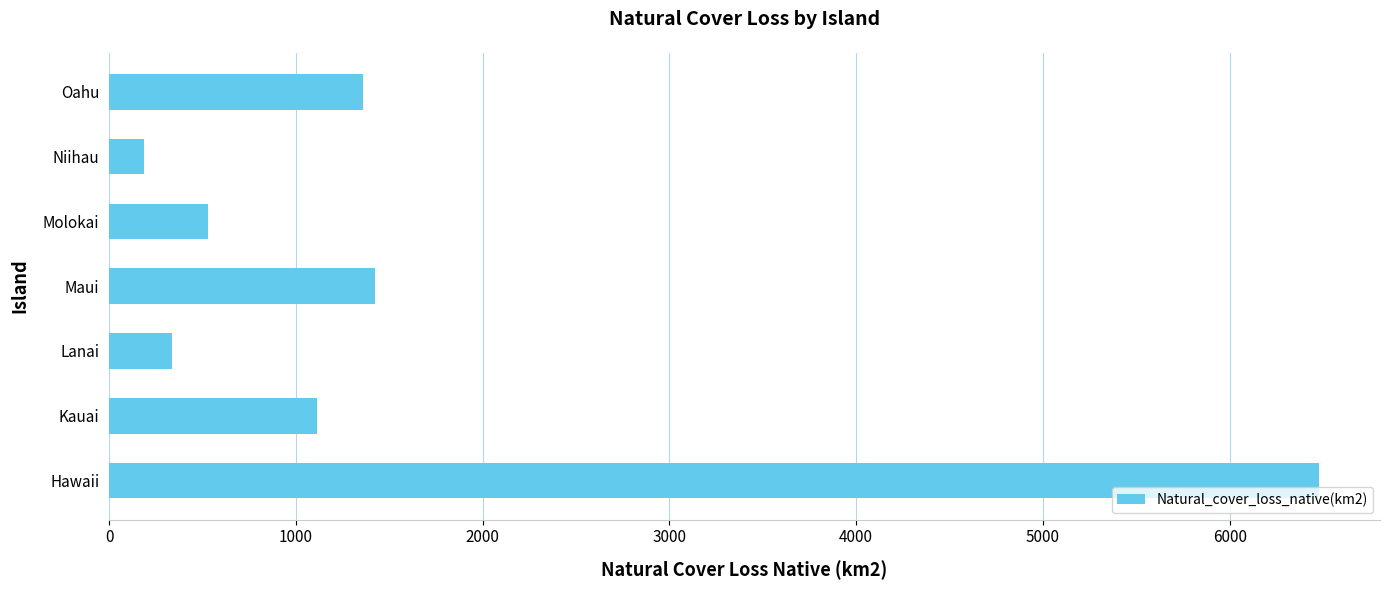

What is the difference between the second highest and minimum values?

1237.6